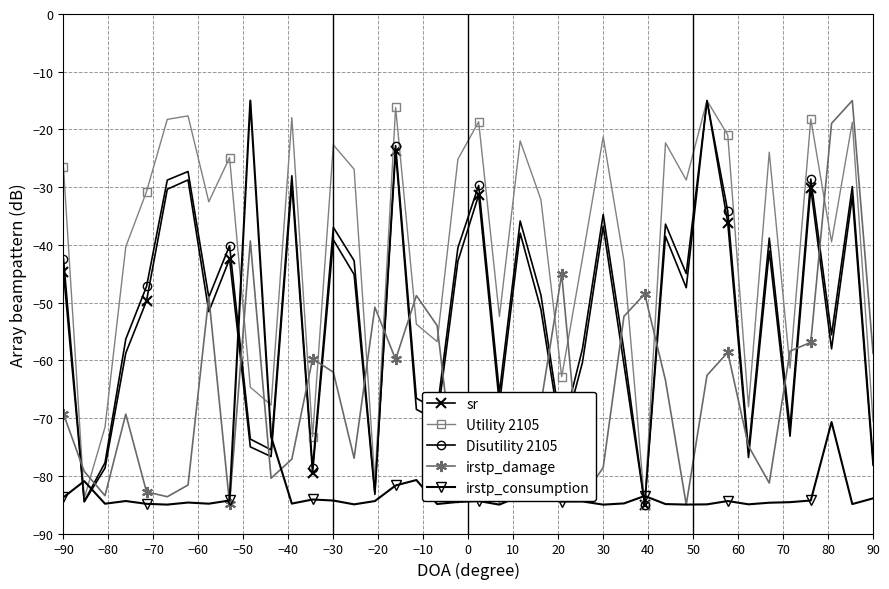

How many intersections are there between irstp_damage and Utility 2105?

17